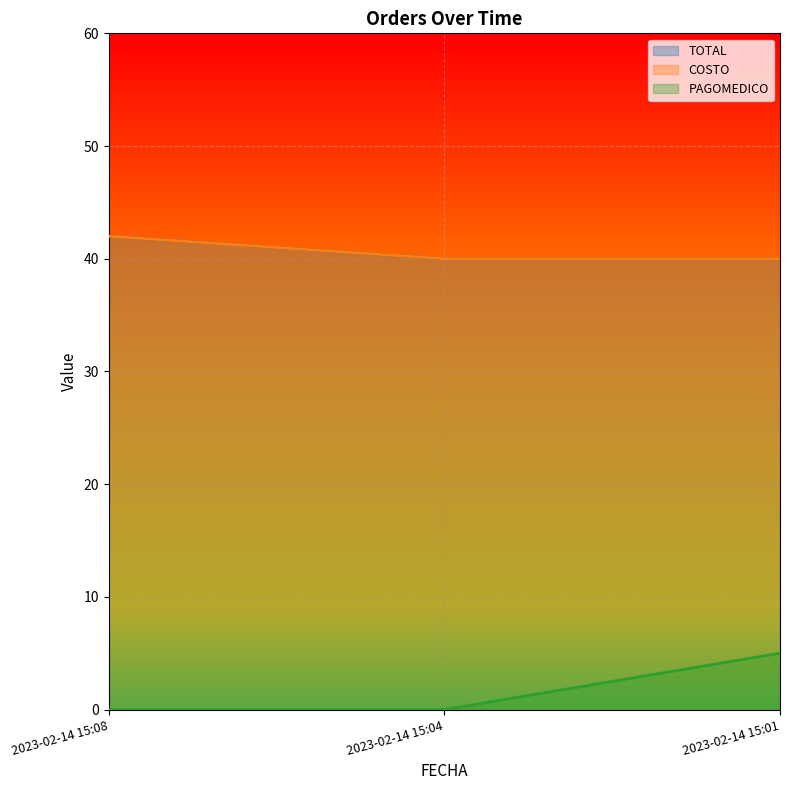

What is the sum of all COSTO values?

122